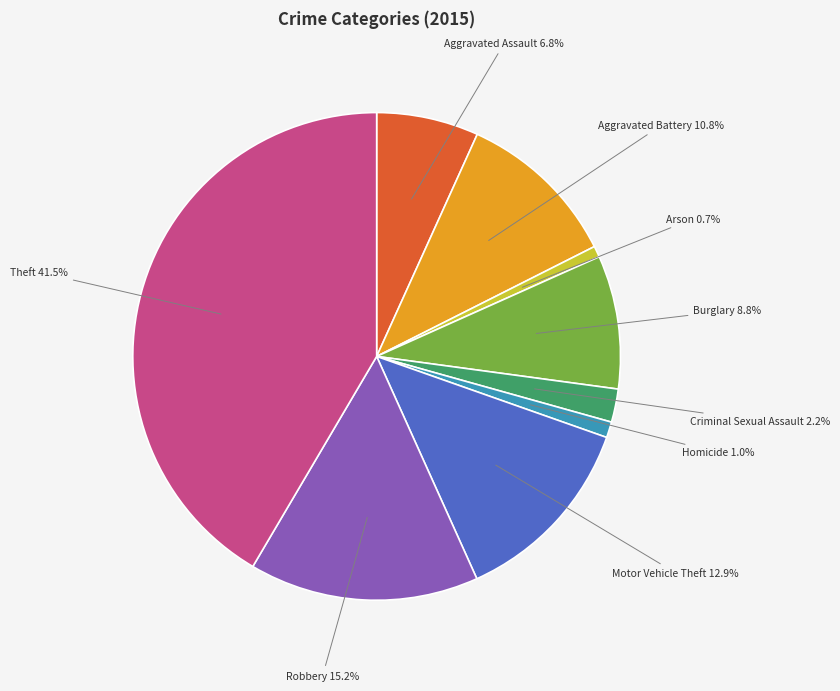

Does any single category account for the majority?

No